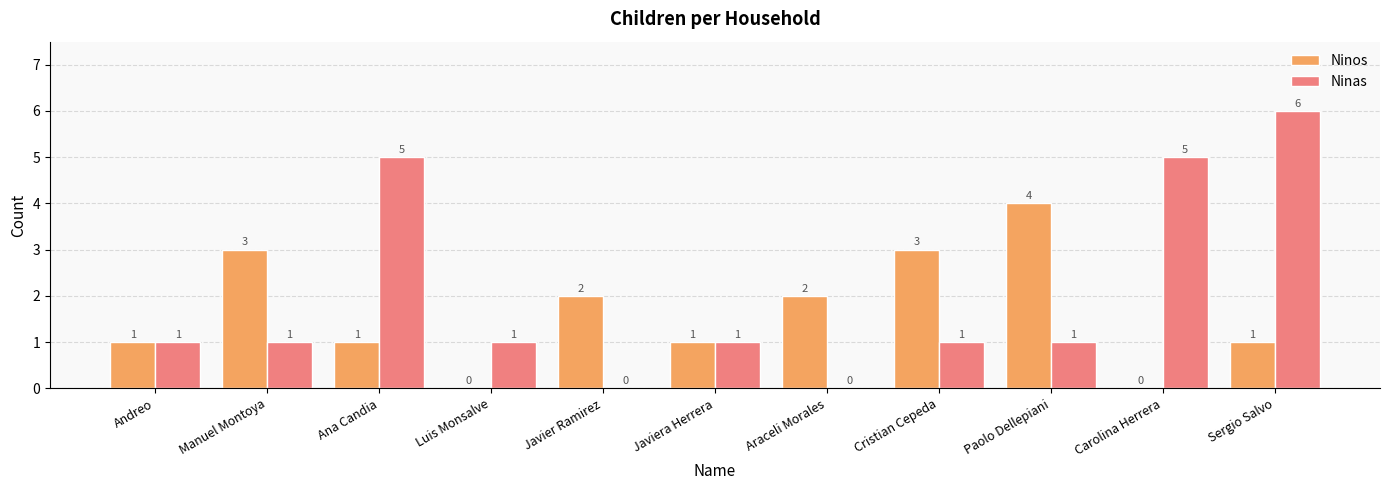

What value does the Ninas series have at Sergio Salvo?

6